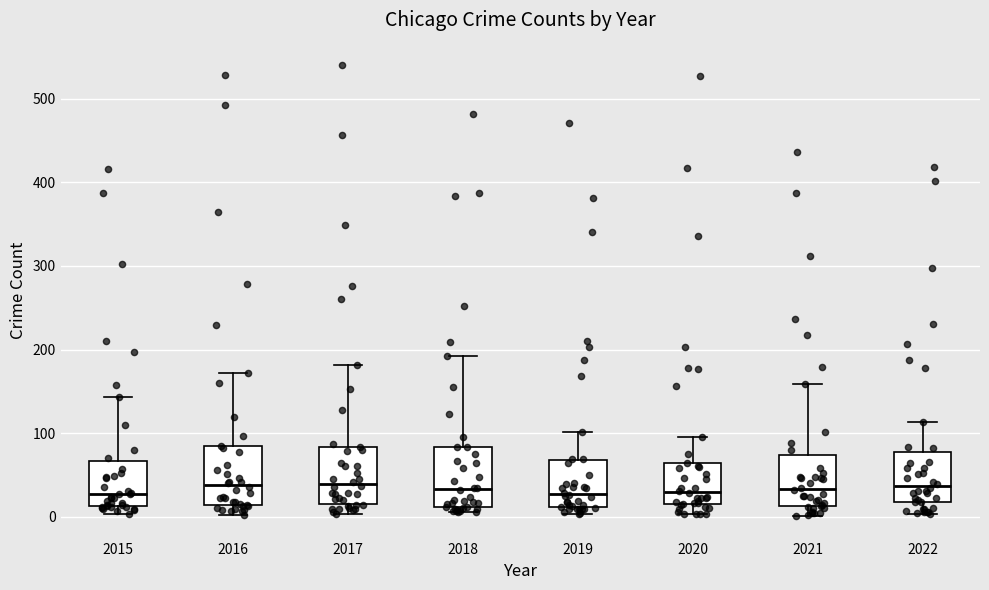

Where does the lower whisker of the box at x = 2020 end on the y-axis? The values are not printed on the chart, so give them approximately, as read against the axis.

0